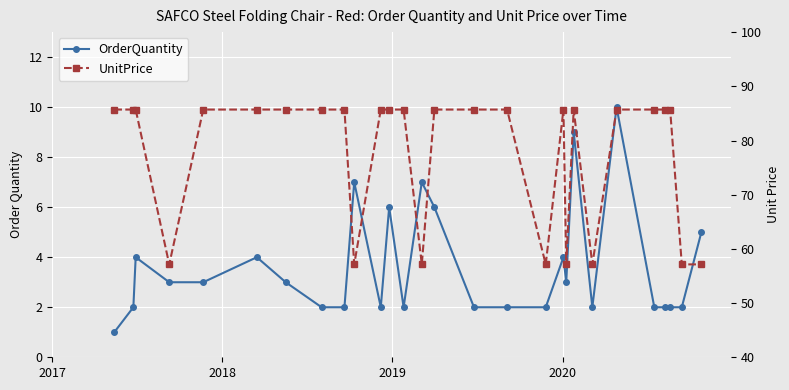

List the series in order of their overall mean, highest first.

UnitPrice, OrderQuantity